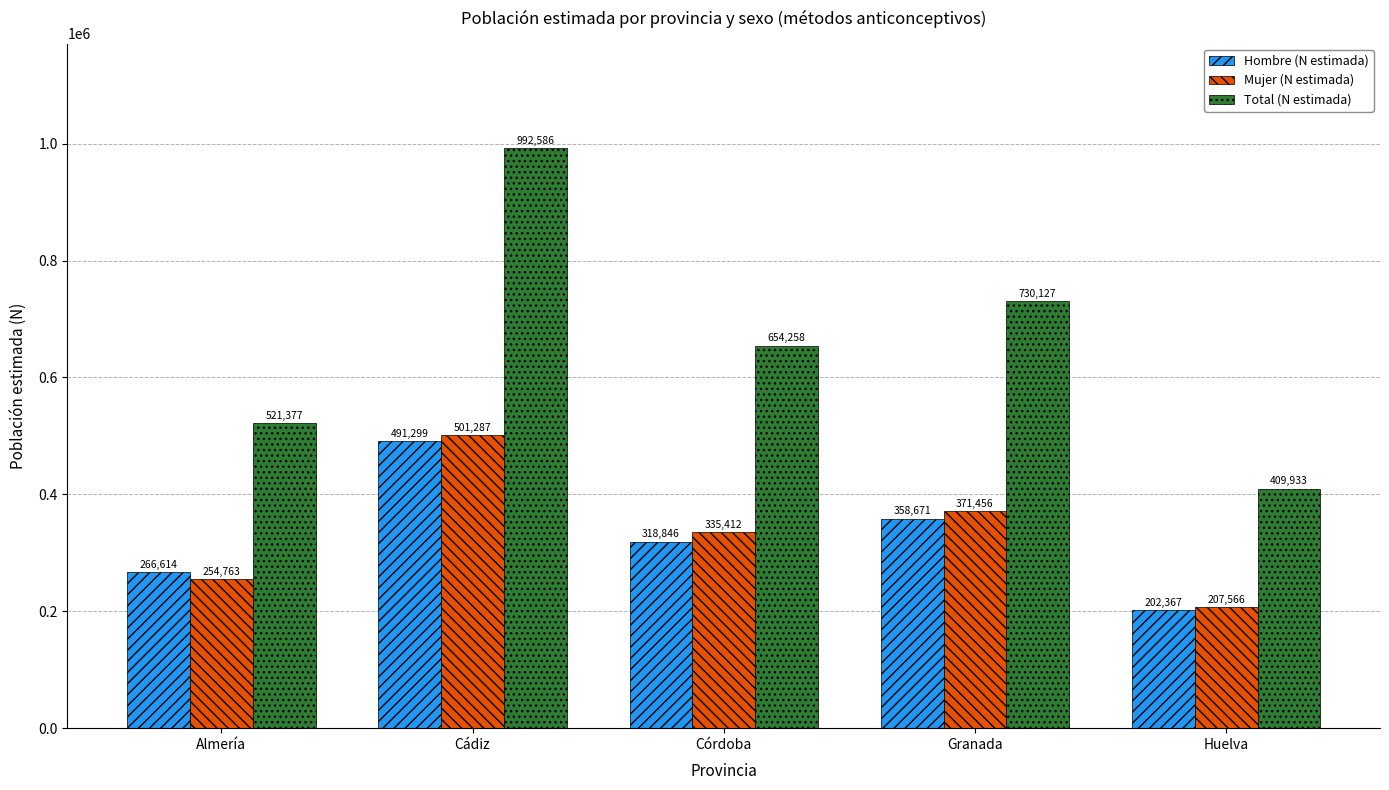

How many values in the Mujer (N estimada) series are below 335412?

2